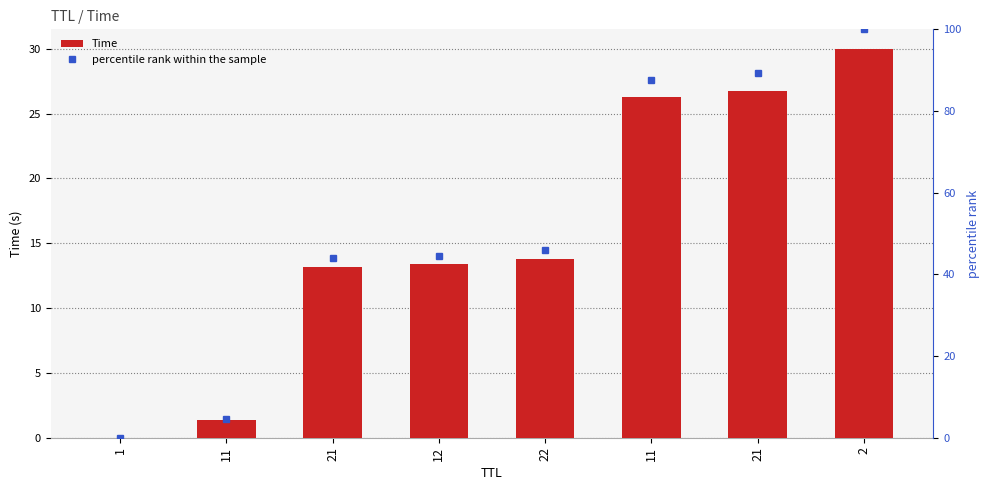

Where is Time nearest to the value 15?

22